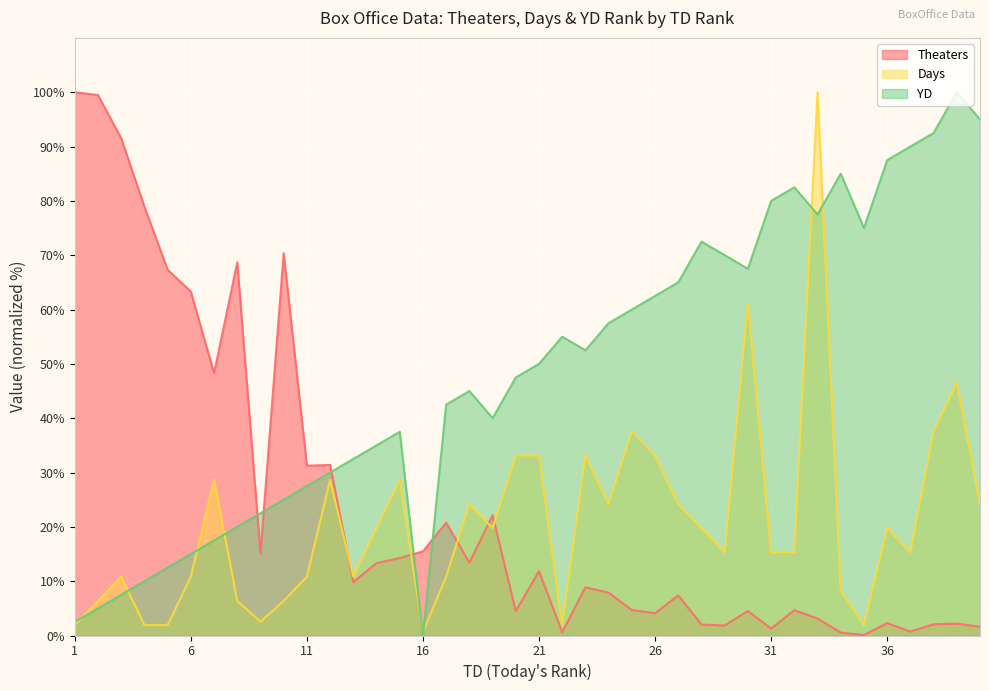

Rank the series at 35 from highest to lowest value.

YD, Days, Theaters